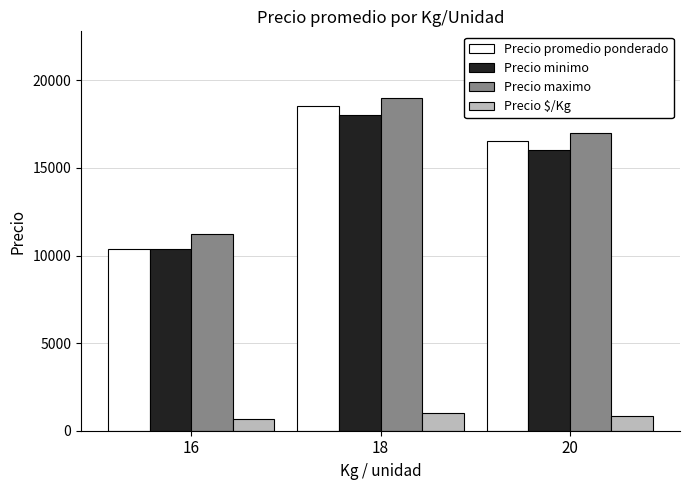

At which label does Precio promedio ponderado reach its peak?

18